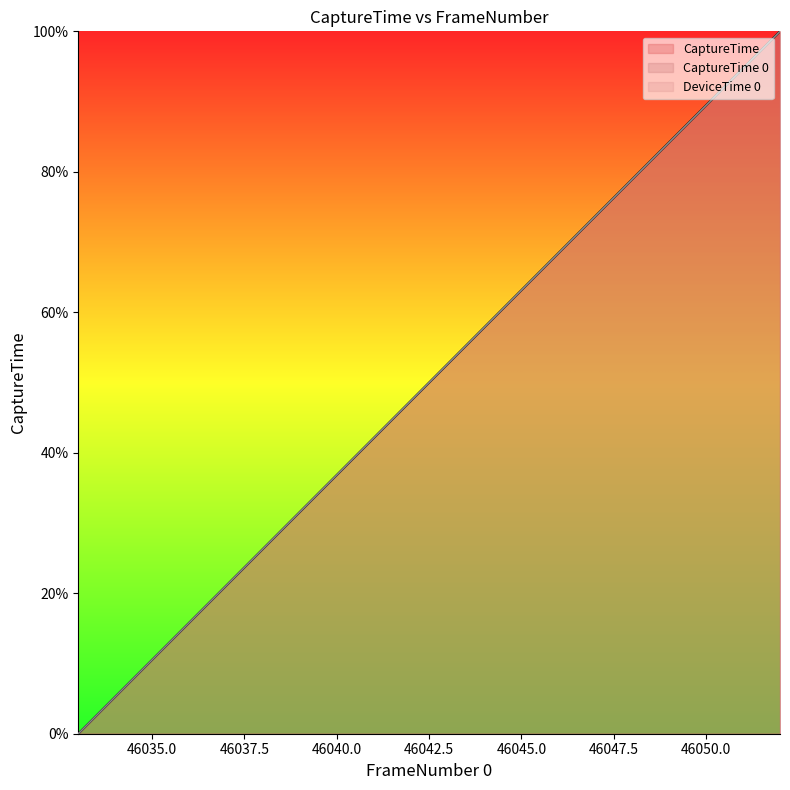

What is the value of the CaptureTime 0 point at the 15th from the left?

73.7